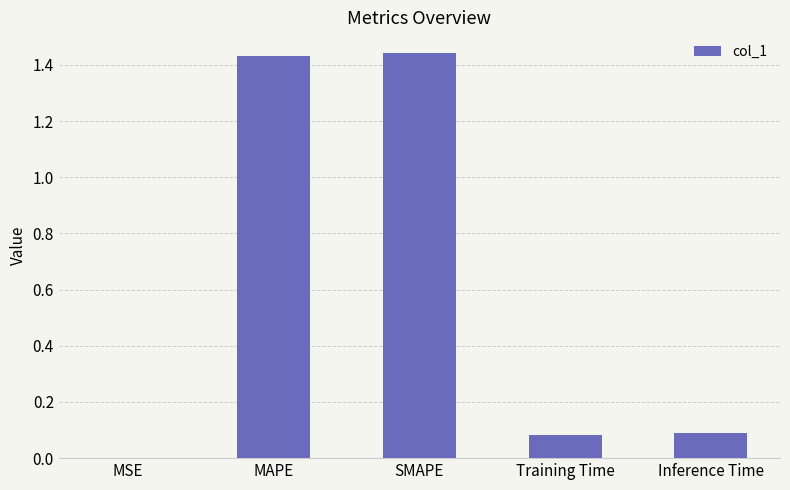

What is the change in value from MAPE to Training Time?

-1.4